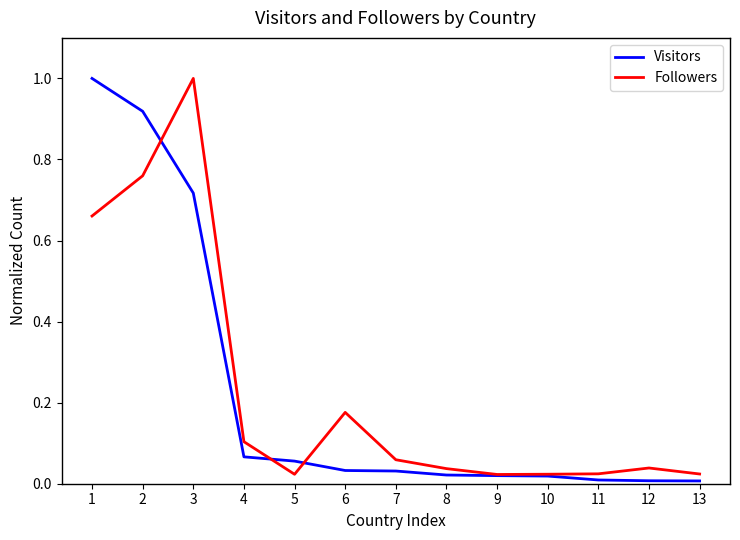

Is the value of Visitors at 2 greater than the value of Followers at 12?

Yes